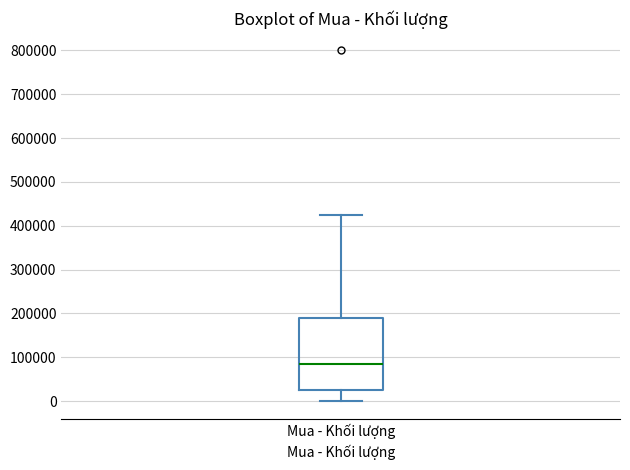

Where is the lower edge of the box for Mua - Khối lượng on the y-axis? The values are not printed on the chart, so give them approximately, as read against the axis.

30000